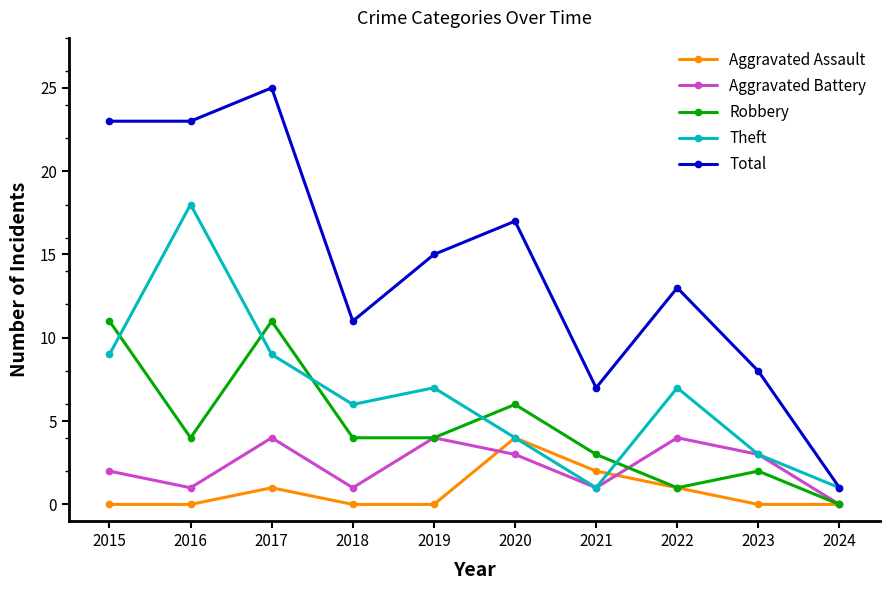

What is the sum of the Total values at 2020 and 2023?

25